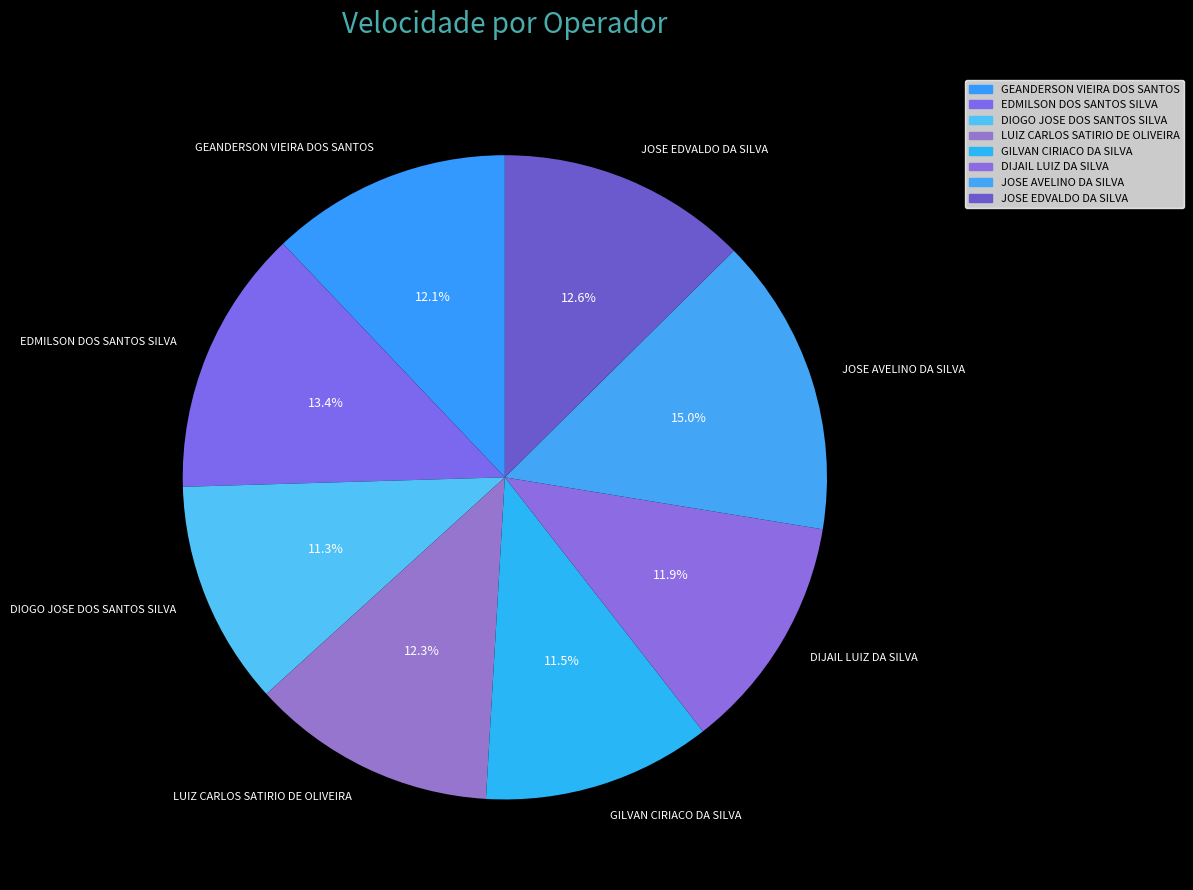

What is the ratio of the value at LUIZ CARLOS SATIRIO DE OLIVEIRA to the value at EDMILSON DOS SANTOS SILVA?

0.9